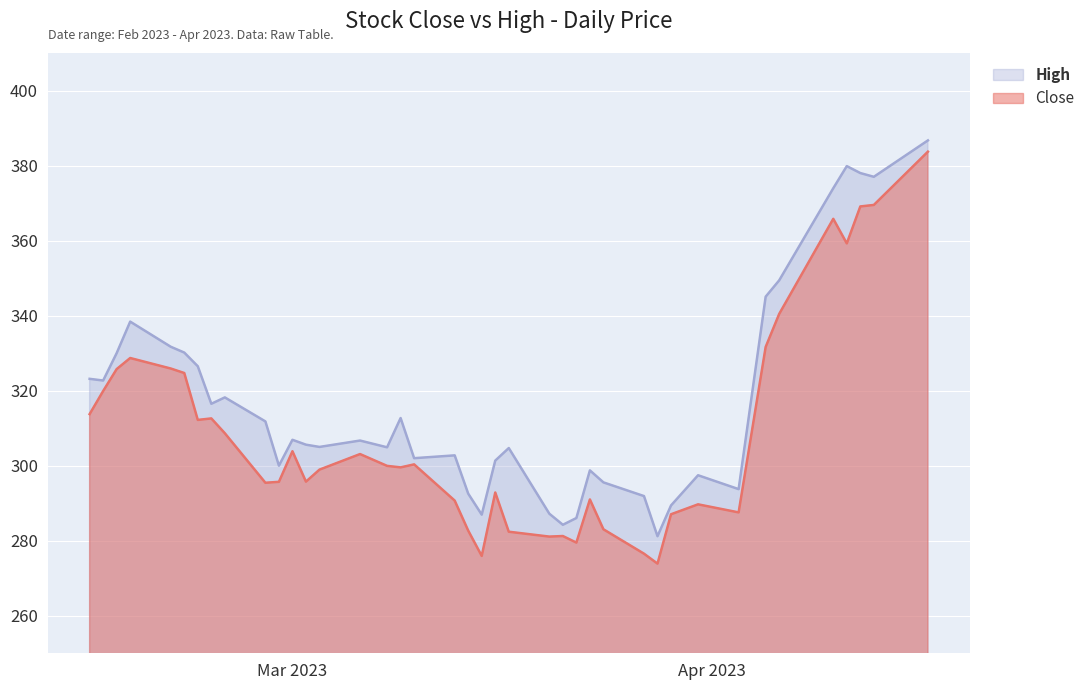

True or false: High and Close cross at least once.

False